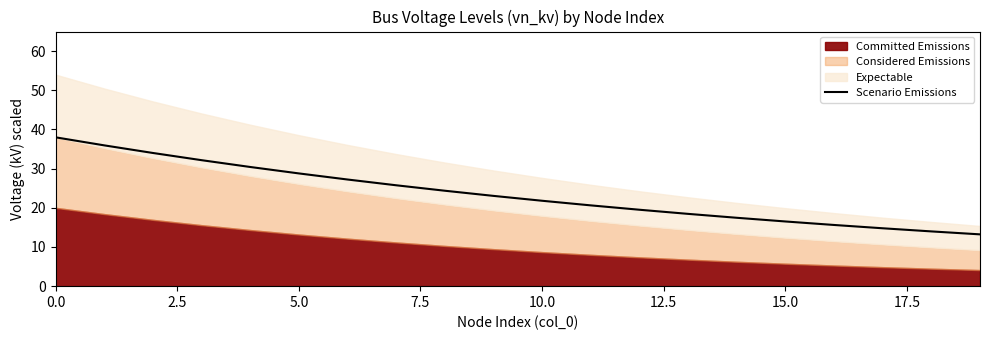

The chart shows a value of 14.8 at 17. True or false?

True